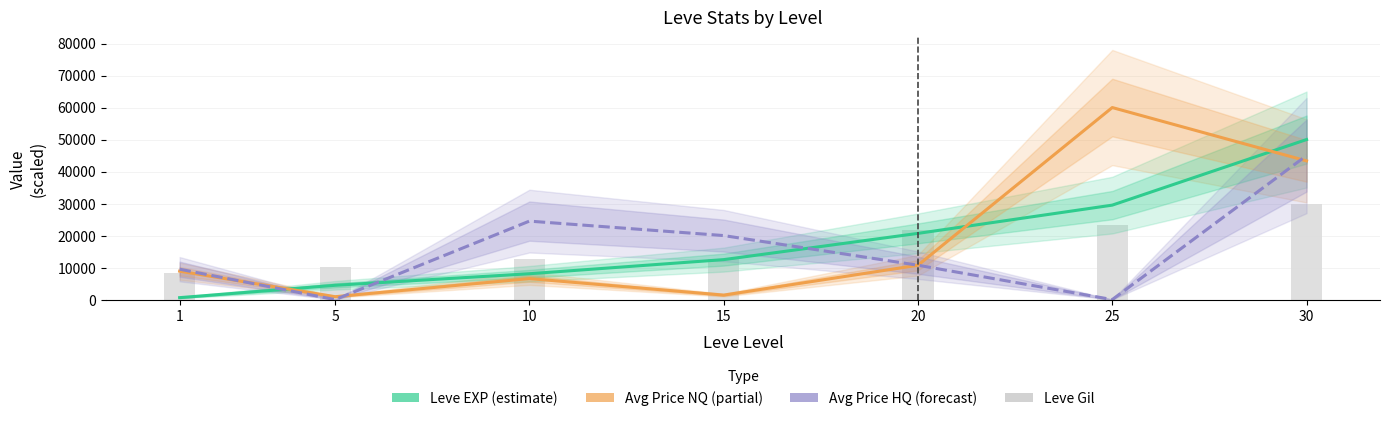

What is the total value across all series at 20?

63730.6